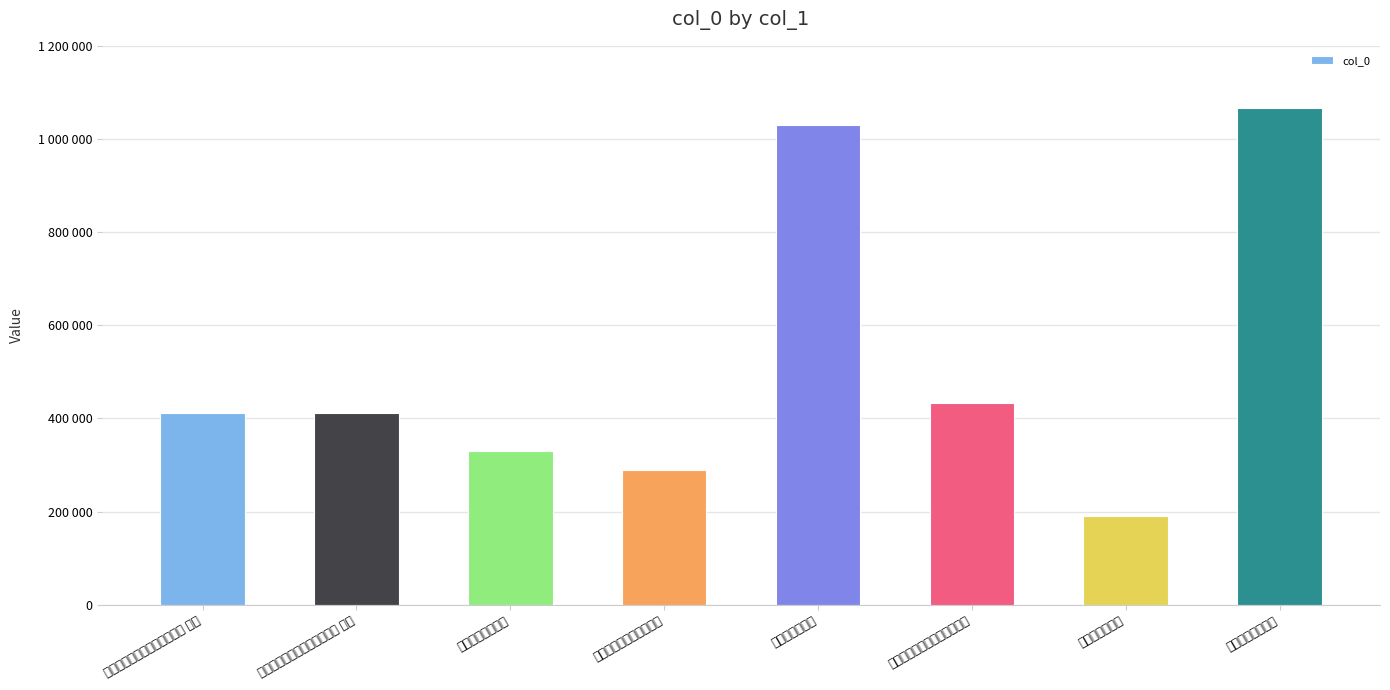

What is the sum of the values at 舟行子牙河将至天津口占二首 其二 and 将至天台马上口占?

741779